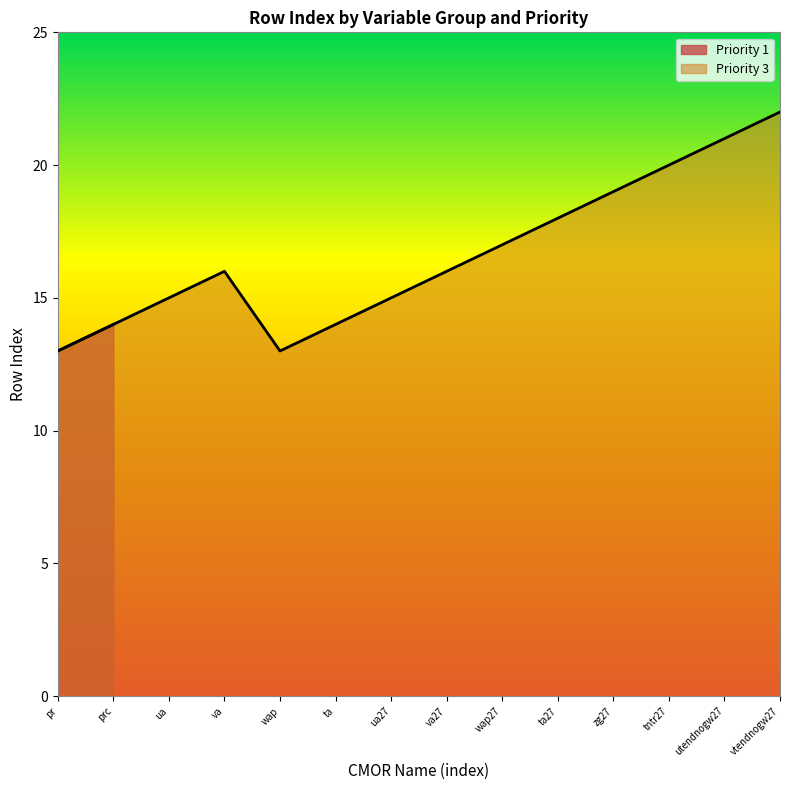

What is the label of the 8th point from the right?

ua27